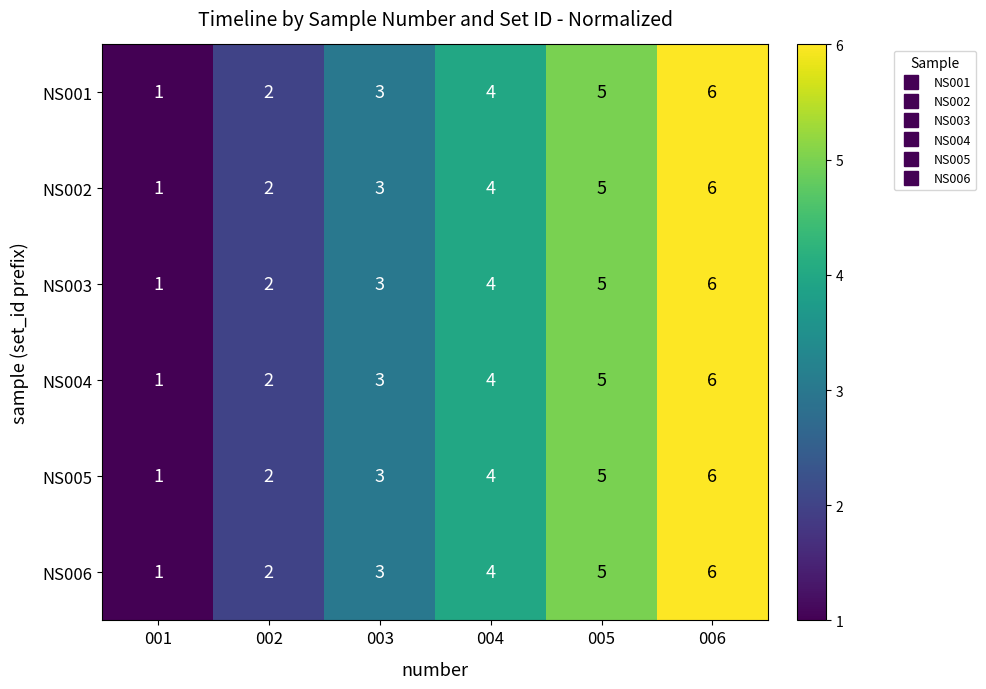

Count the NS006 values in the range 2 to 5.

4